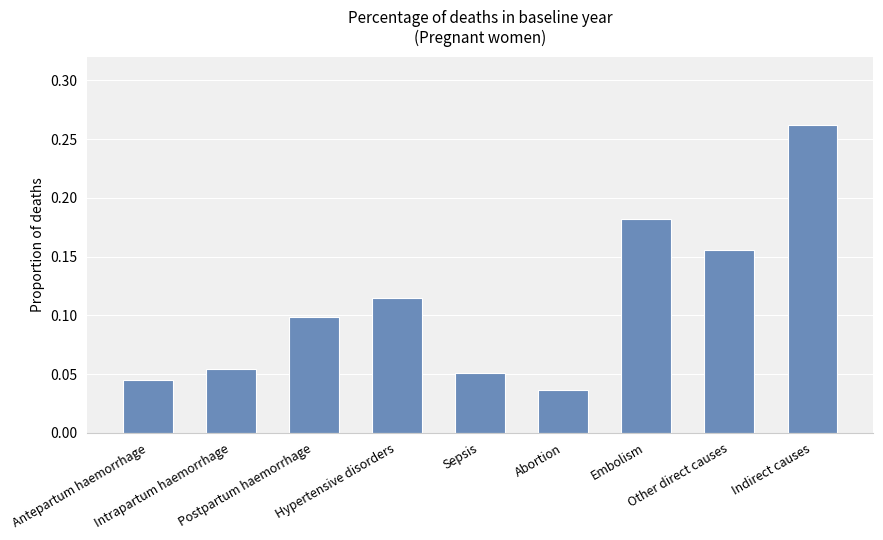

Reading left to right, list all the values displayed in this chart.

Antepartum haemorrhage=0.0	Intrapartum haemorrhage=0.1	Postpartum haemorrhage=0.1	Hypertensive disorders=0.1	Sepsis=0.1	Abortion=0.0	Embolism=0.2	Other direct causes=0.2	Indirect causes=0.3